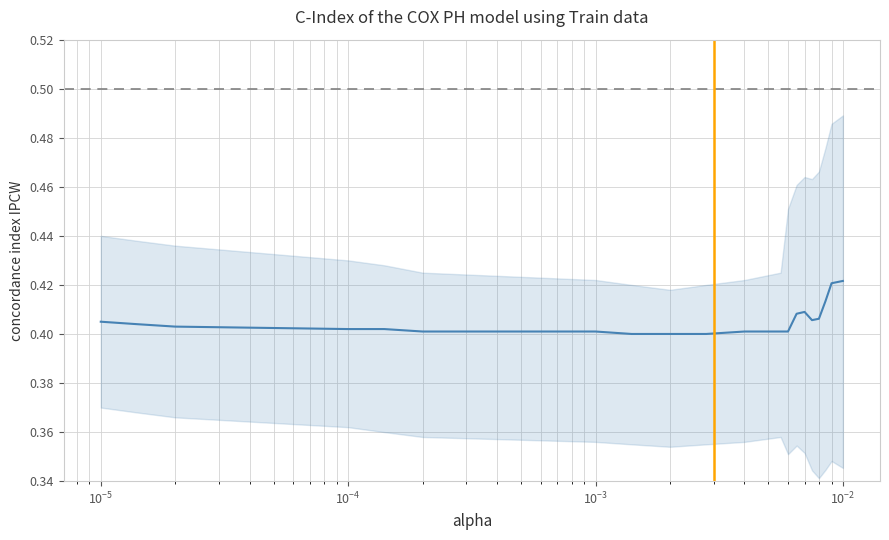

What is the minimum value shown in the chart?

0.4